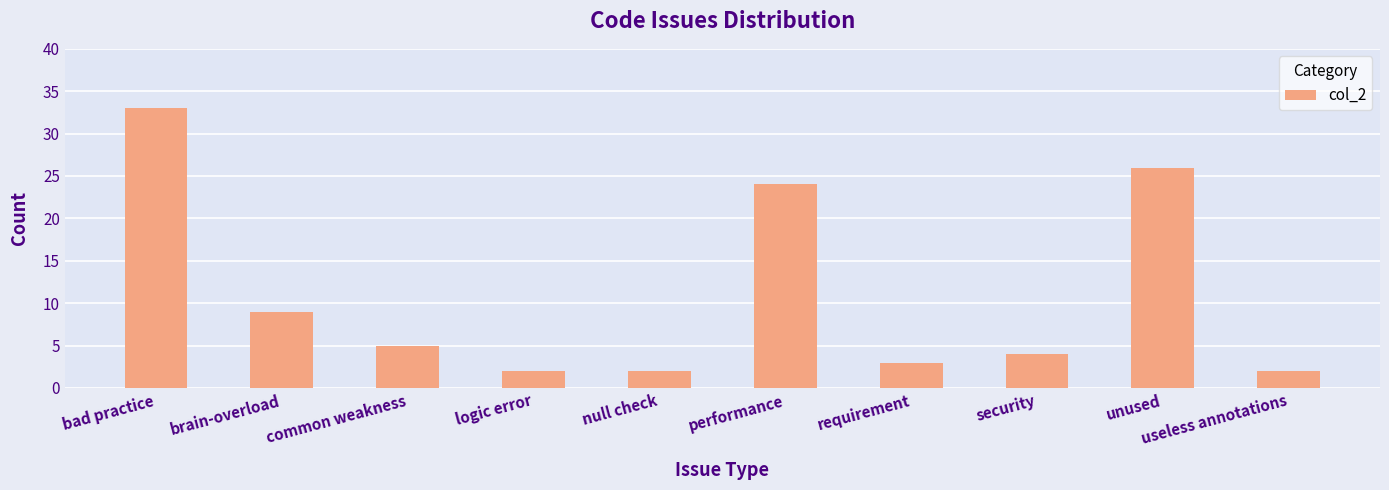

What is the value of the 9th bar from the left?

26